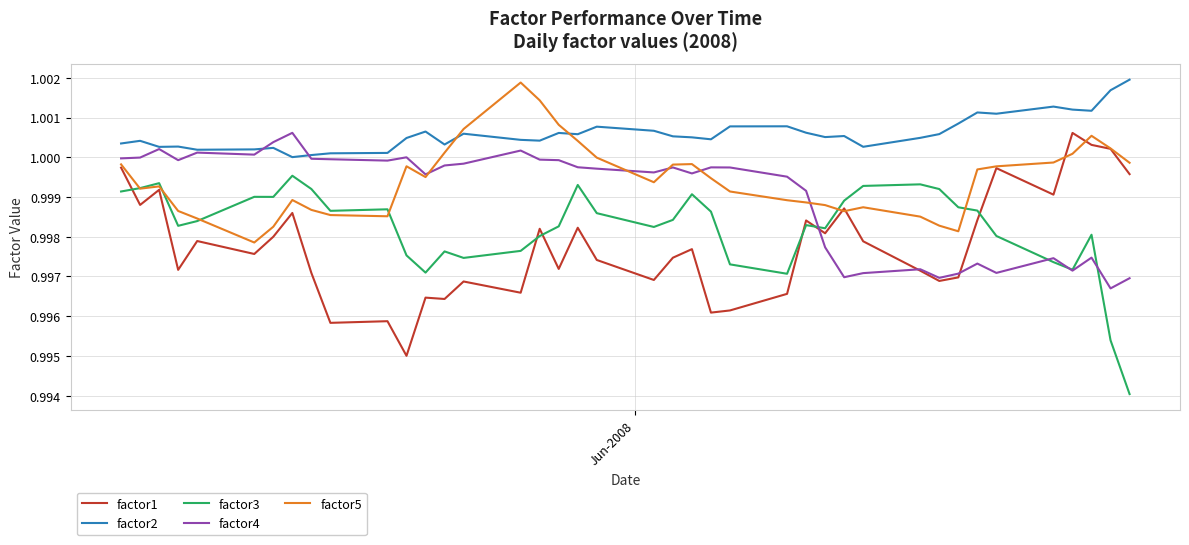

How many intersections are there between factor2 and factor5?

2